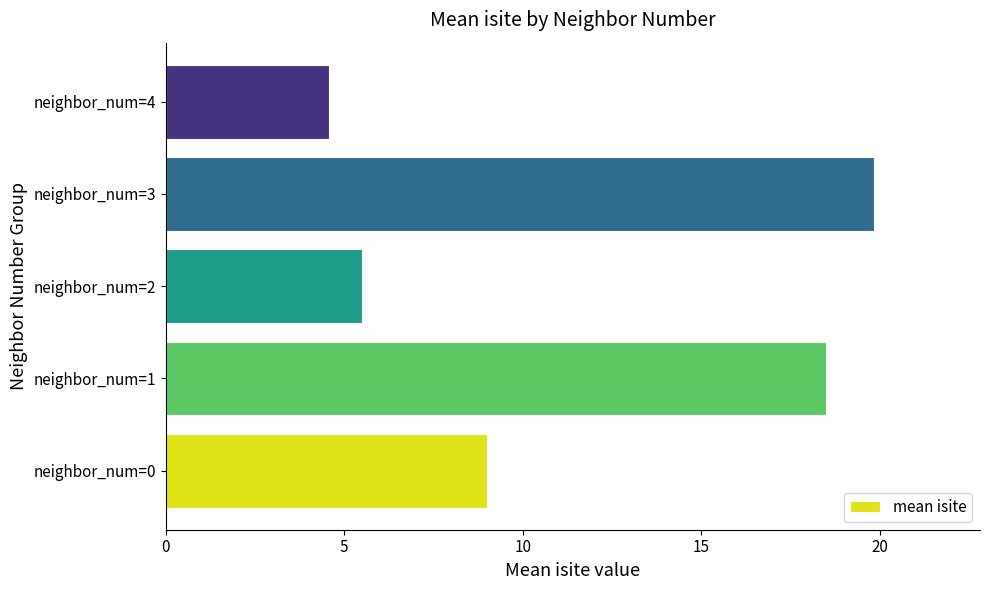

The value at neighbor_num=1 is 25.4. True or false?

False